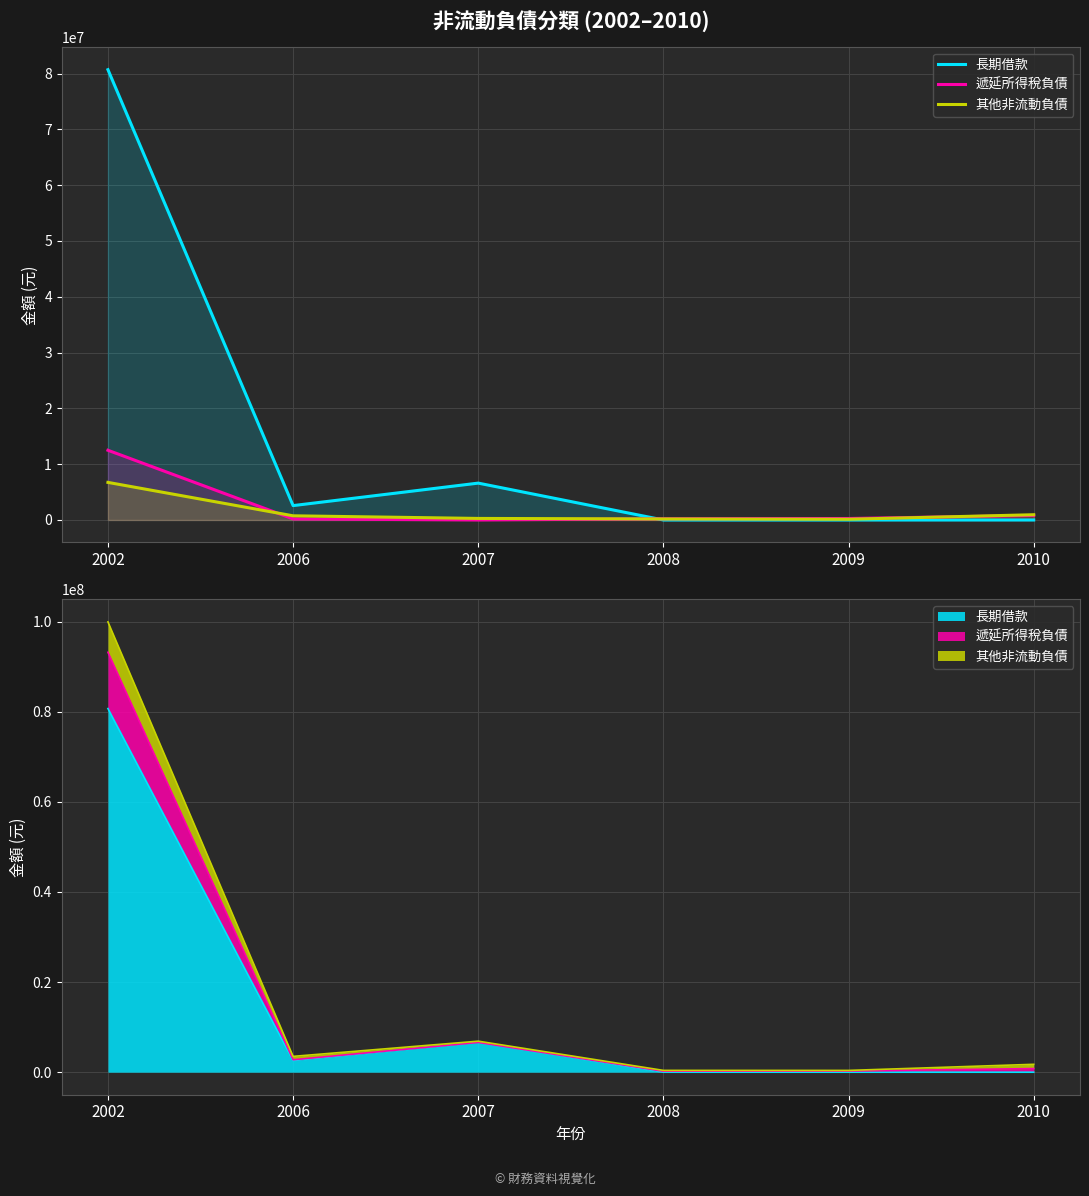

Between 2008 and 2006, which is larger?

2006